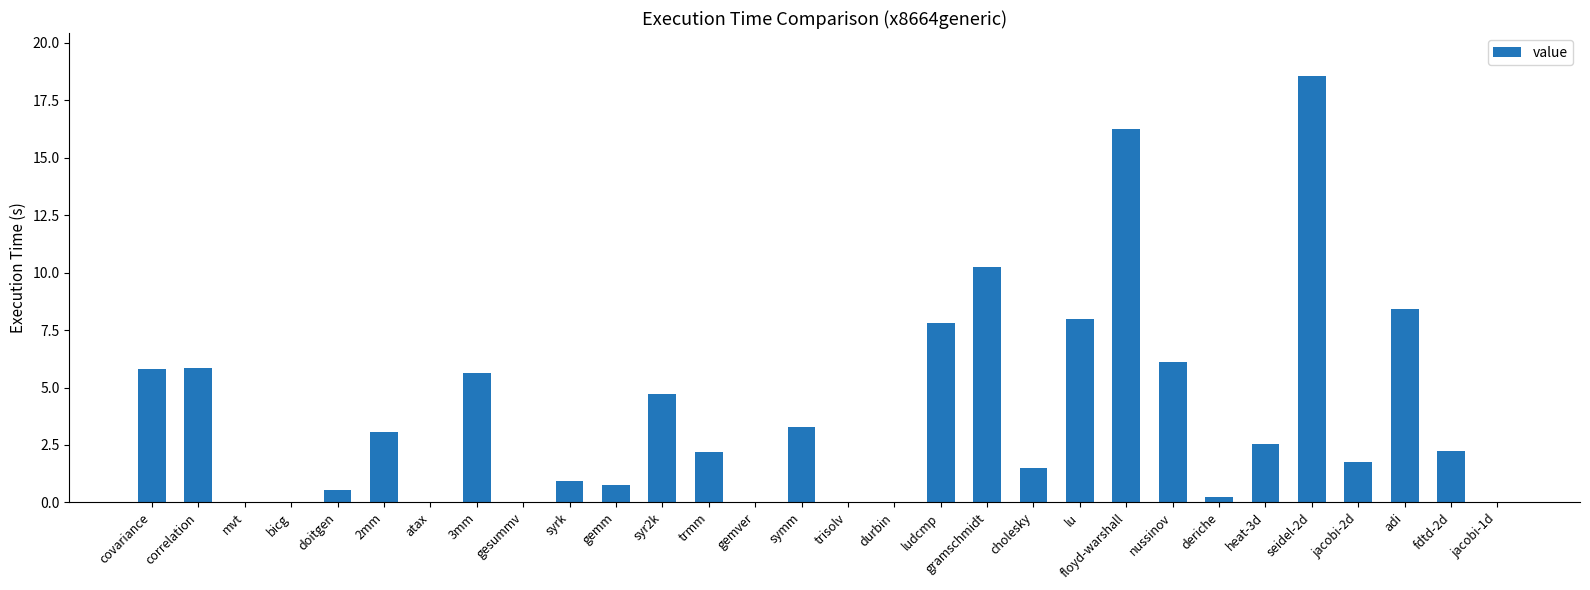

What is the sum of the values at lu and adi?

16.4